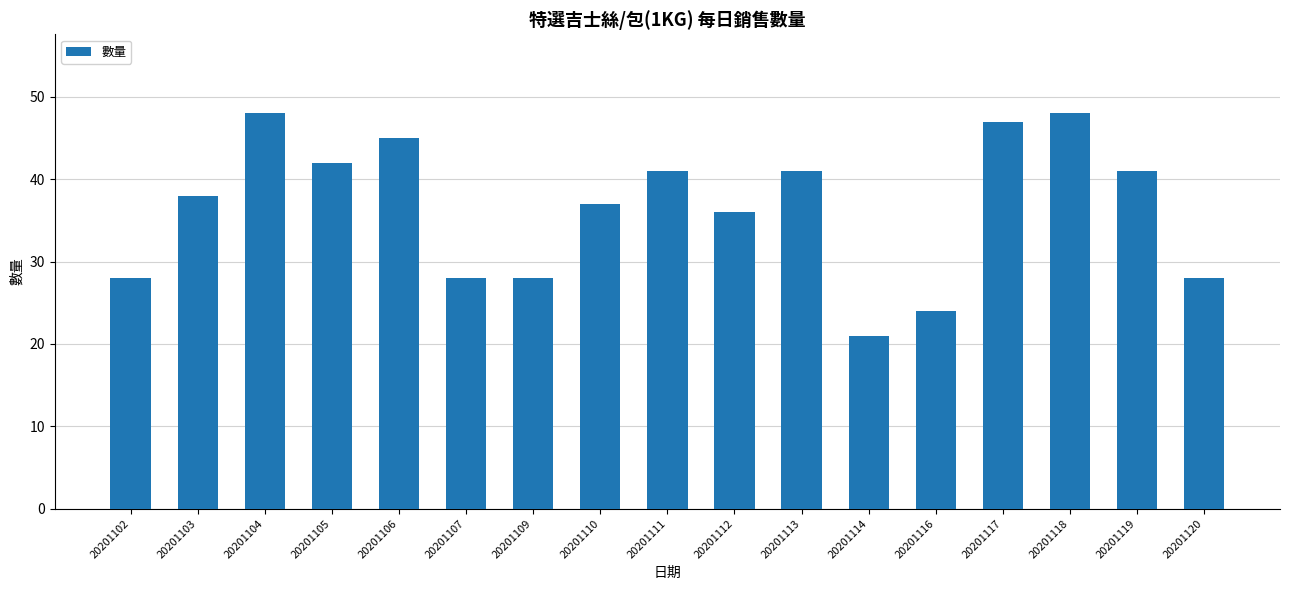

How many series are shown in this chart?

1